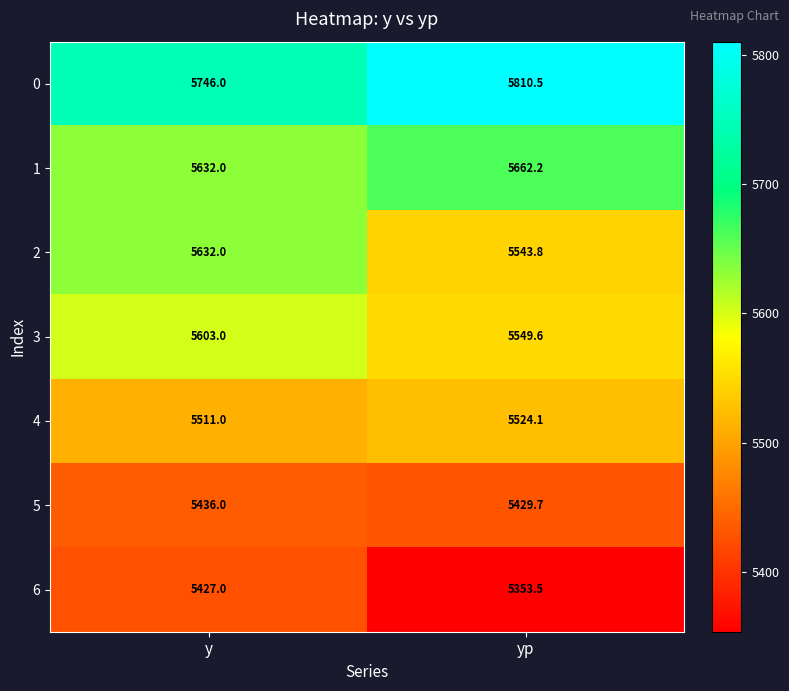

Reading left to right, extract all data points from this chart.

0: 5746.0	5810.5
1: 5632.0	5662.2
2: 5632.0	5543.8
3: 5603.0	5549.6
4: 5511.0	5524.1
5: 5436.0	5429.7
6: 5427.0	5353.5